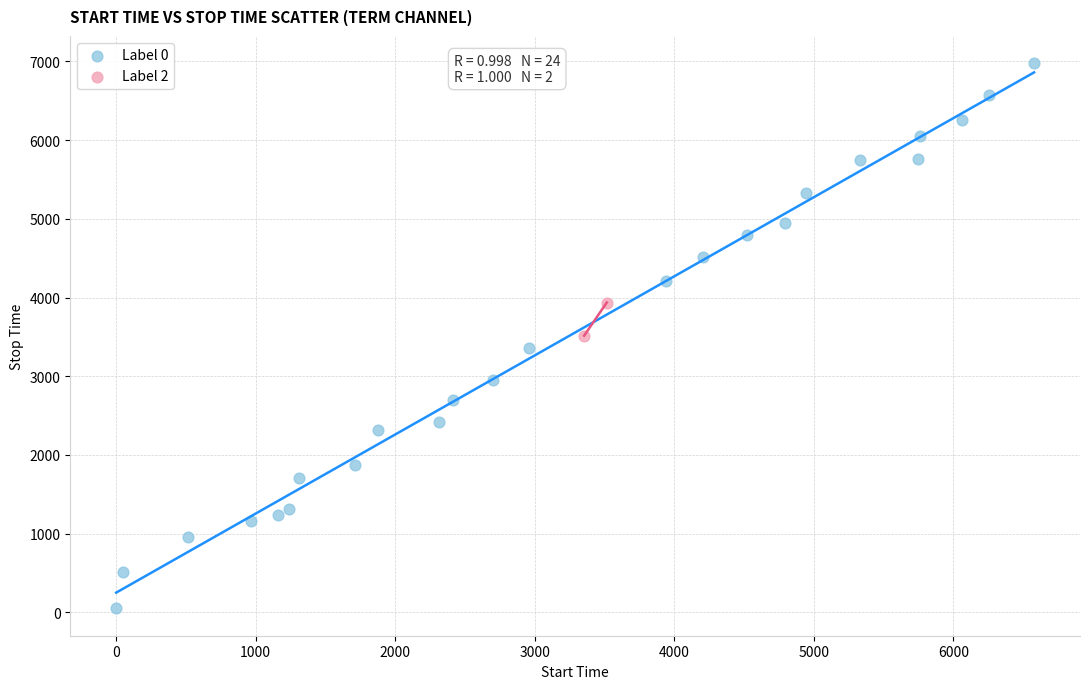

What are all the series names shown in the legend?

Label 0, Label 2